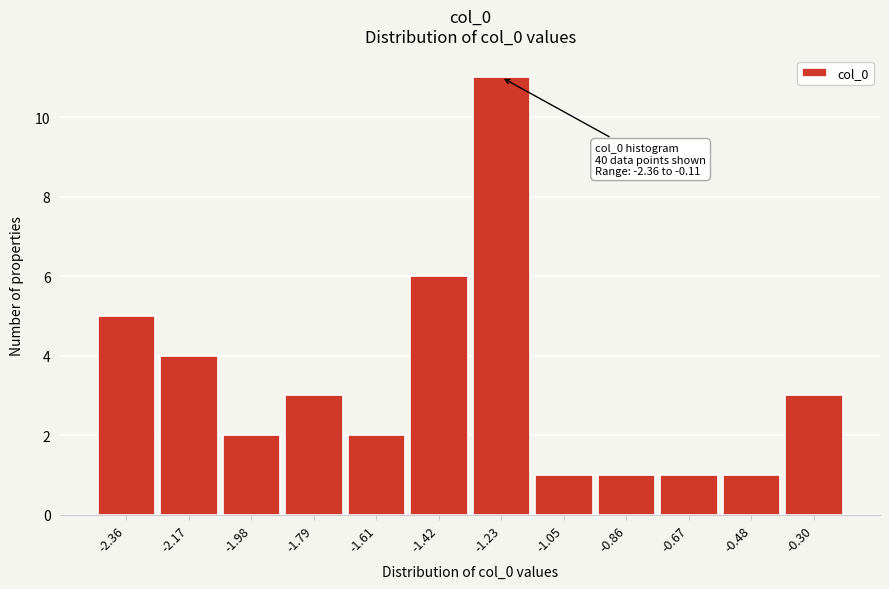

Reading left to right, list all the values displayed in this chart.

5	4	2	3	2	6	11	1	1	1	1	3